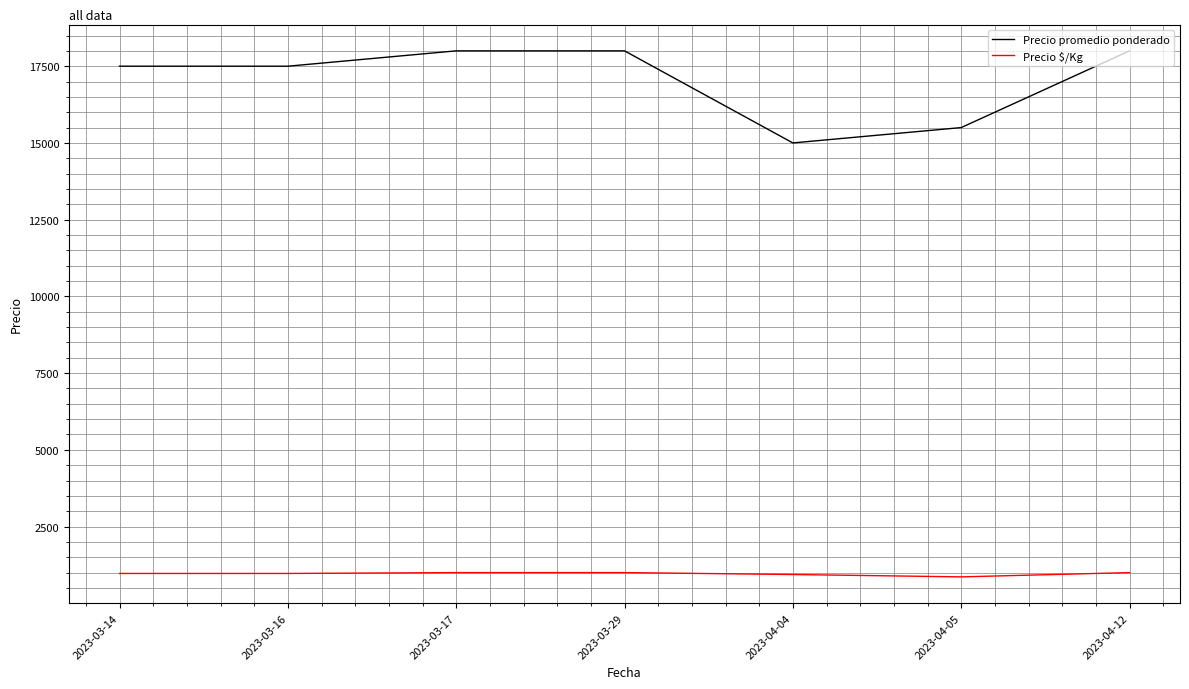

Count the Precio $/Kg values in the range 938 to 1000.

6